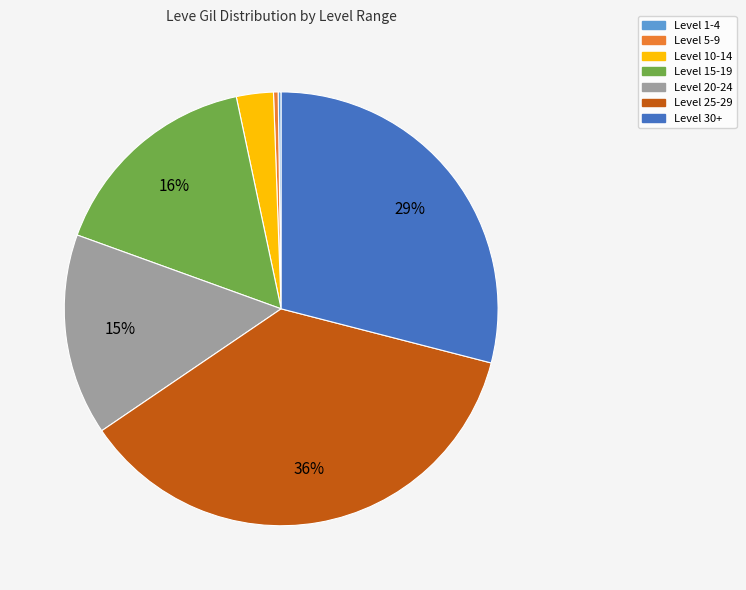

Is it true that Level 10-14 is 3% of the pie?

True